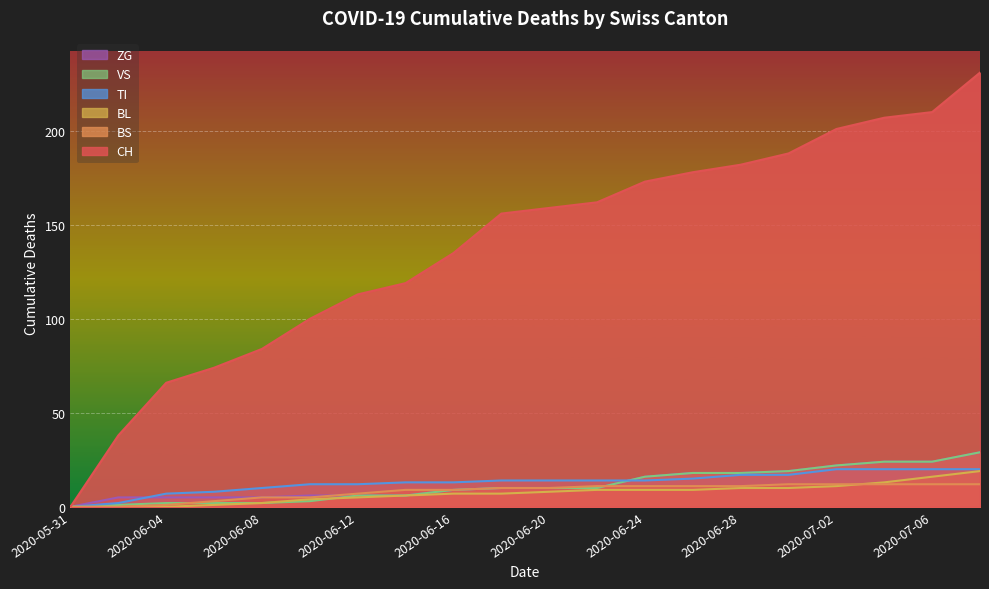

Which label corresponds to the smallest value in the chart?

2020-05-31